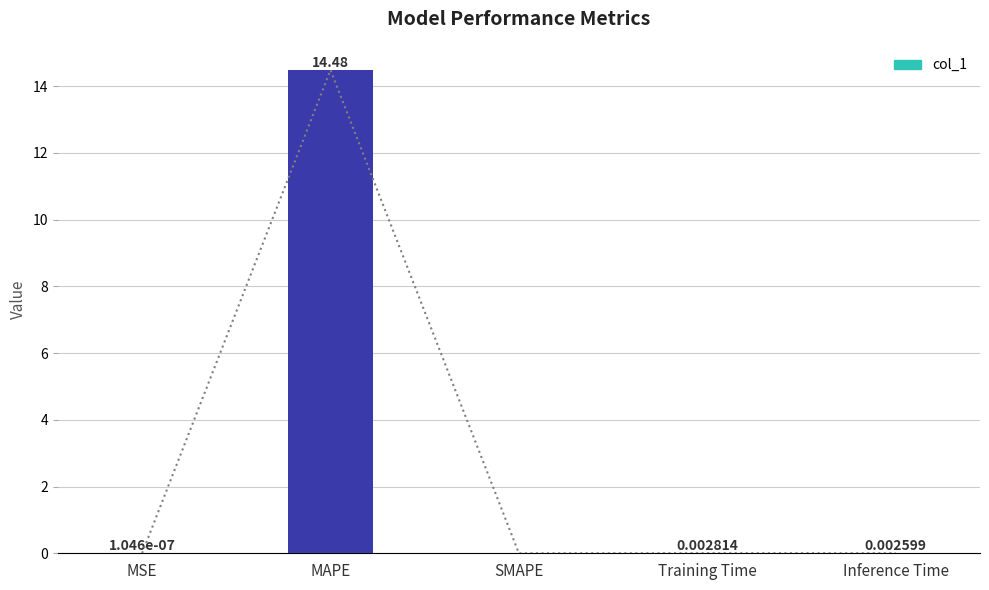

The chart shows a value of 14.5 at MAPE. True or false?

True